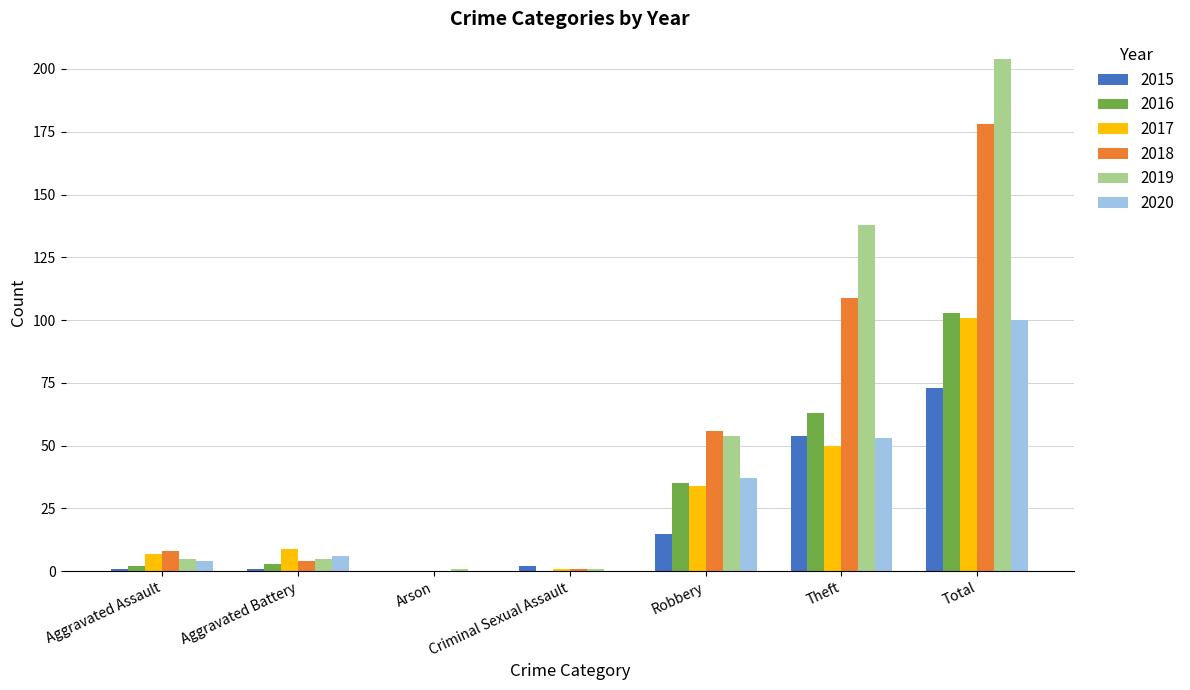

What is the average value of the 2016 series?

29